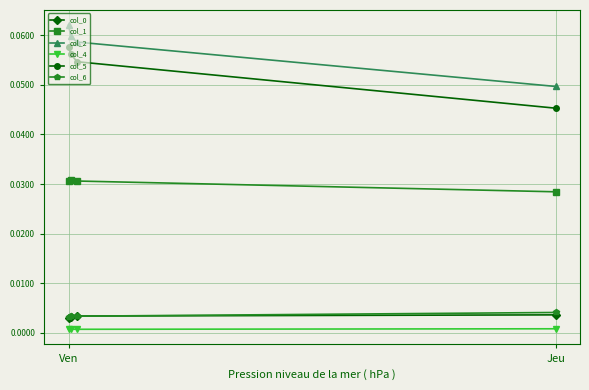

The col_4 series shows 0.0 at Jeu. True or false?

False